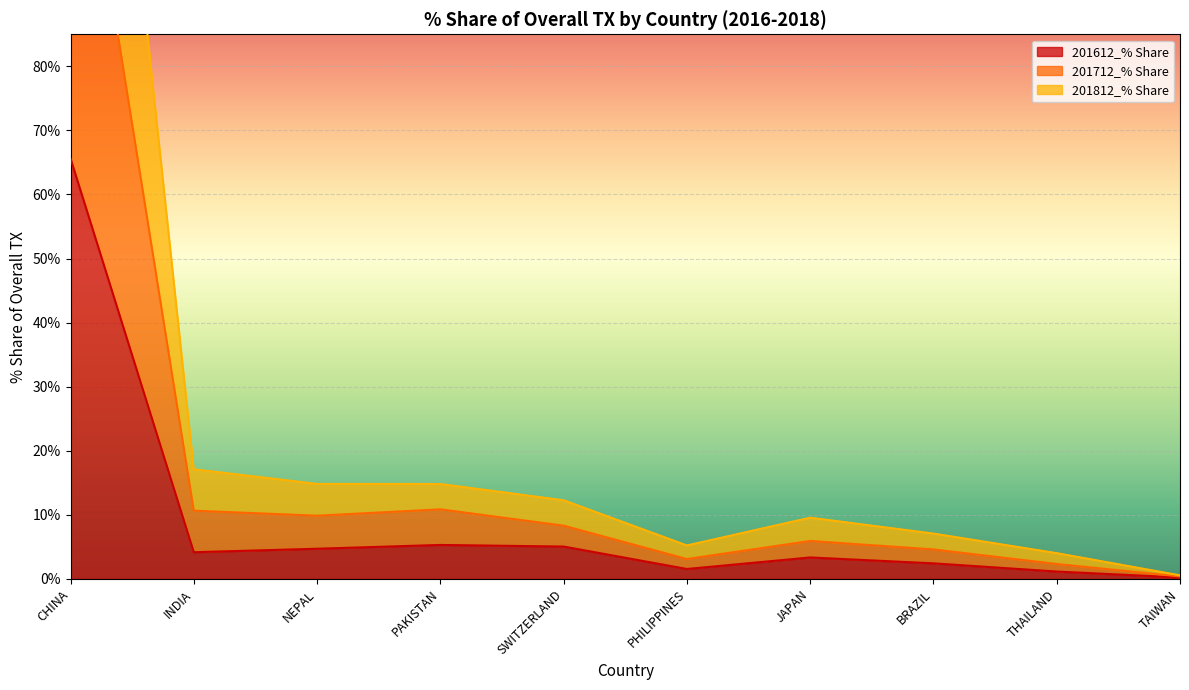

What is the value of the 201612_% Share point at the 9th from the left?

1.2